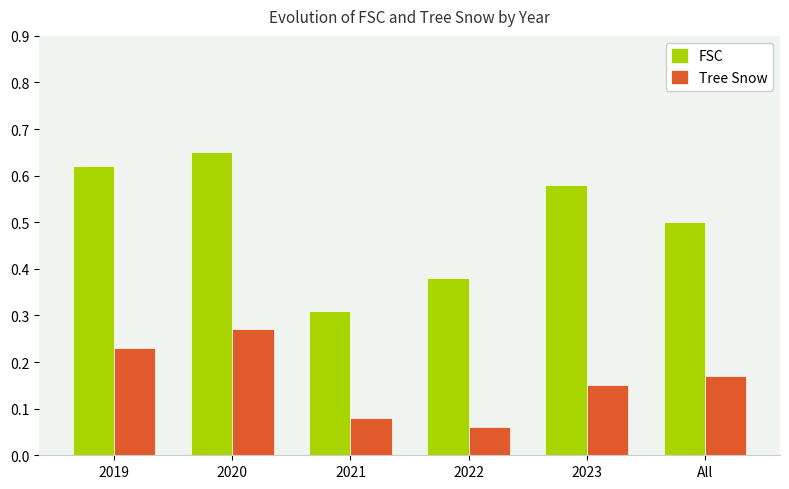

How many distinct data groups are displayed?

2